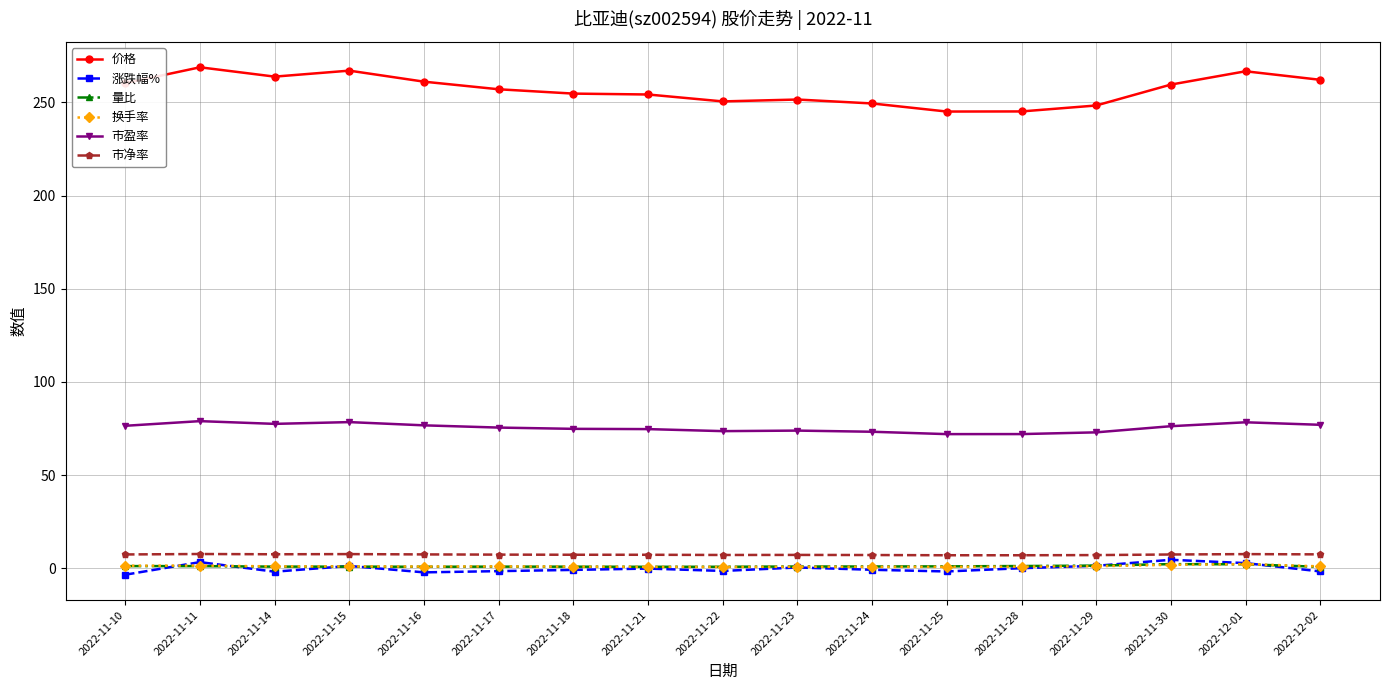

How many lines are shown in the chart?

6